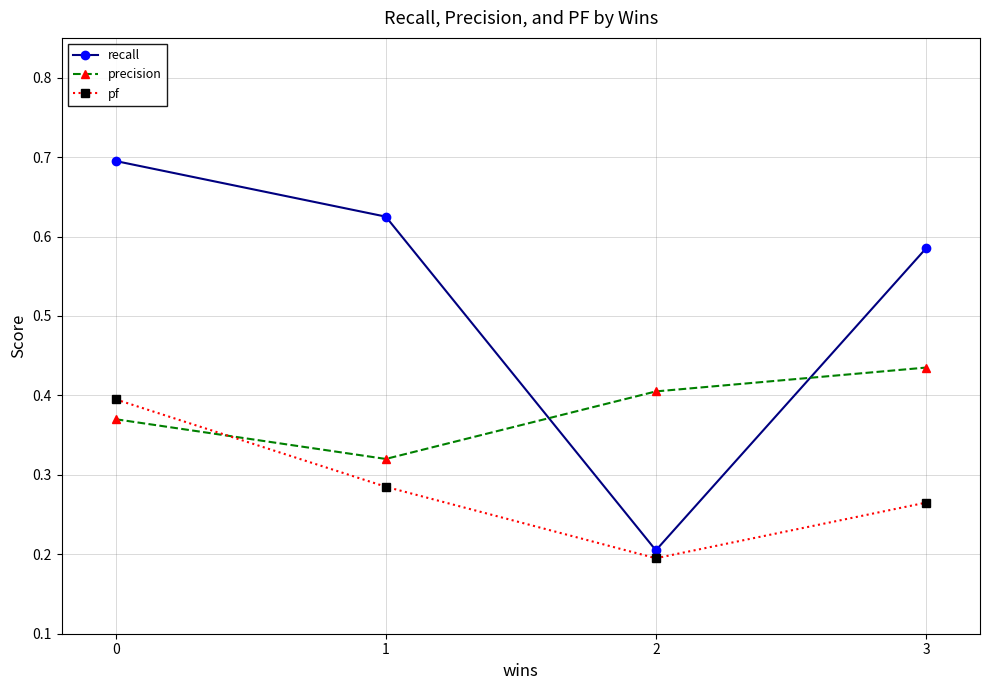

At how many categories does at least one series exceed 0?

4